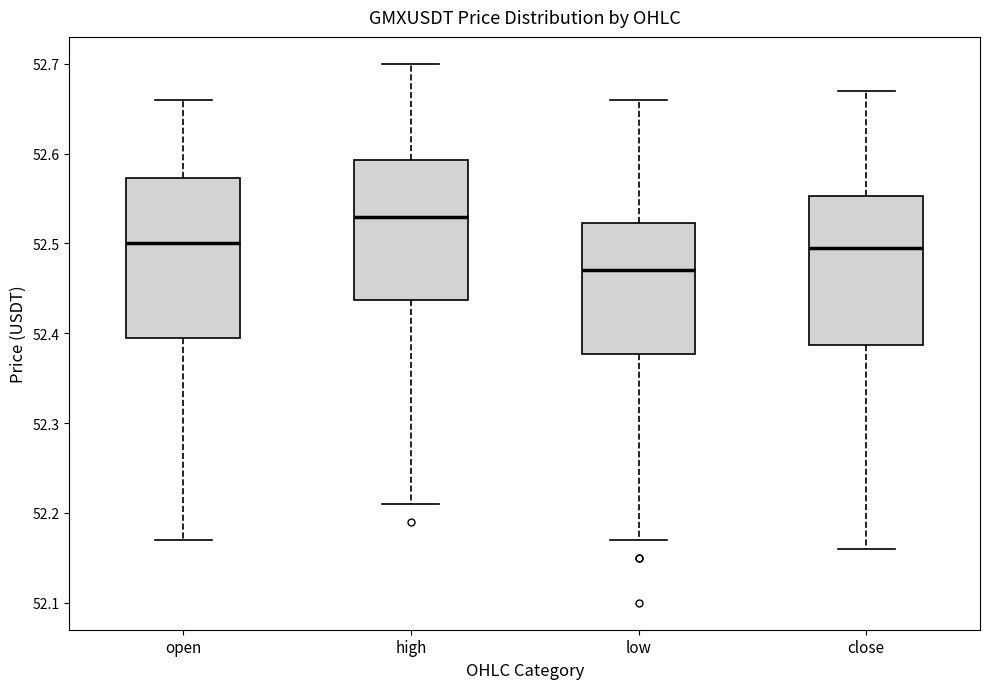

Which box is the tallest, from its lower edge to its upper edge?

open